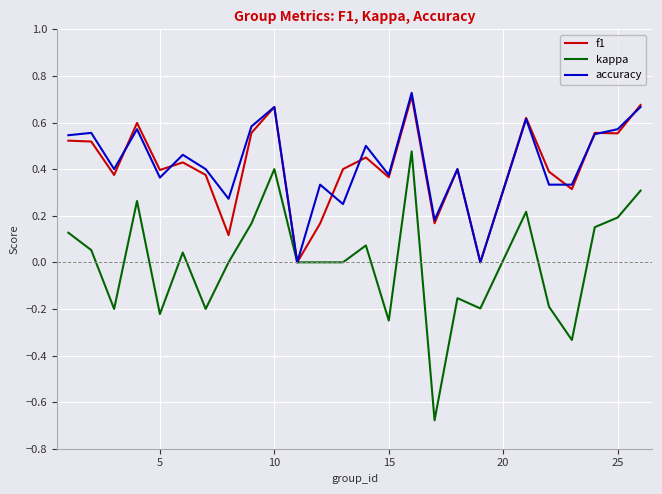

Which series has the widest spread of values?

kappa